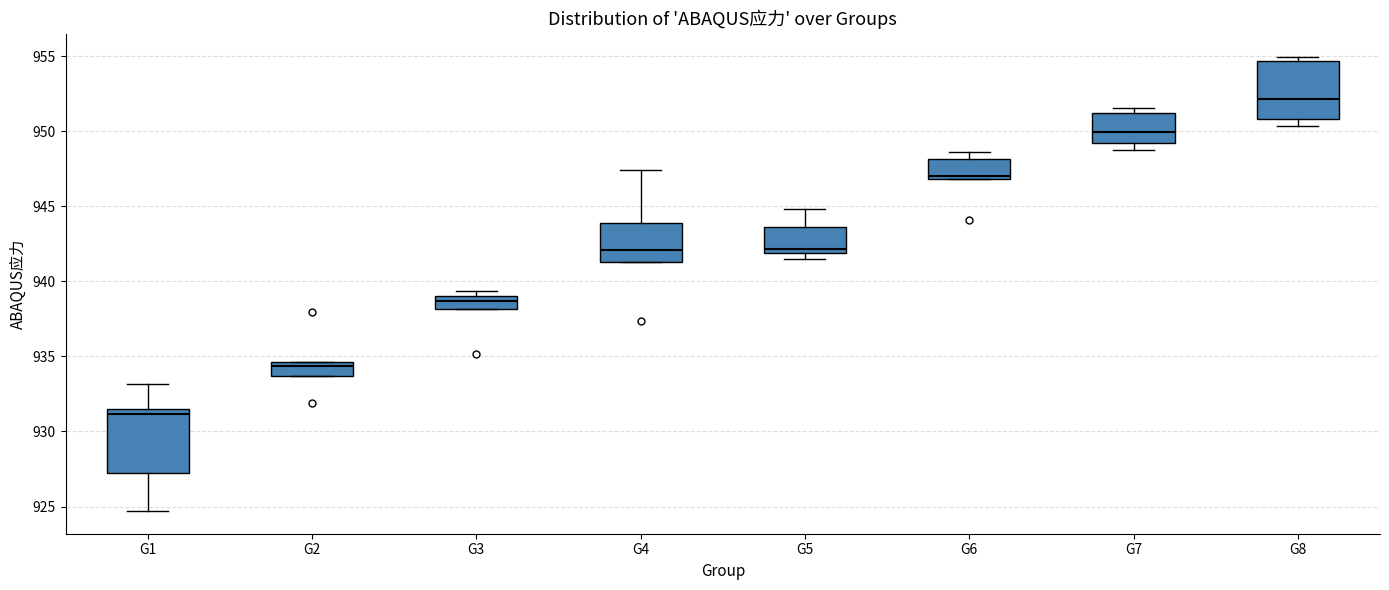

Reading left to right, transcribe this box plot: for each box, give where its median line is, the range the box spans, and where its two whiskers end, as read against the y-axis. The values are not printed on the chart, so give them approximately, as read against the axis.

G1: median 931.0, box 927.5 to 931.5, whiskers 924.5 to 933.0
G2: median 934.5 (just below the box's upper edge), box 933.5 to 934.5, whiskers 933.5 to 934.5
G3: median 938.5, box 938.0 to 939.0, whiskers 938.0 to 939.5
G4: median 942.0, box 941.5 to 944.0, whiskers 941.5 to 947.5
G5: median 942.0 (just above the box's lower edge), box 942.0 to 943.5, whiskers 941.5 to 945.0
G6: median 947.0 (just above the box's lower edge), box 947.0 to 948.0, whiskers 947.0 to 948.5
G7: median 950.0, box 949.0 to 951.0, whiskers 948.5 to 951.5
G8: median 952.0, box 951.0 to 954.5, whiskers 950.5 to 955.0